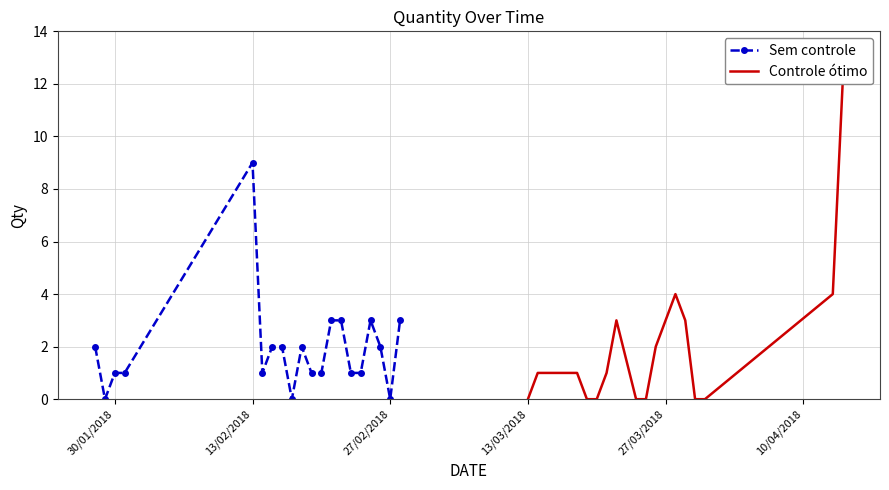

True or false: Sem controle has more than 1 points higher than both neighbors.

True